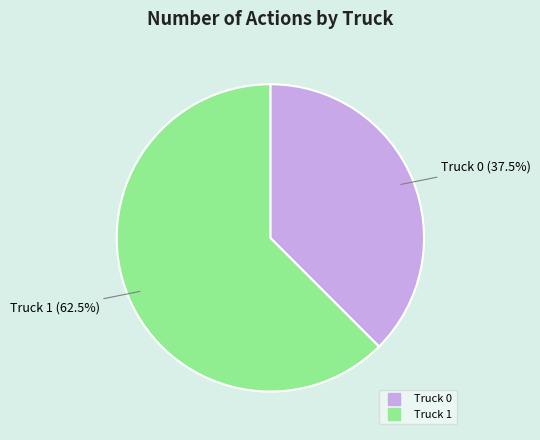

Which category has the biggest portion of the pie?

Truck 1